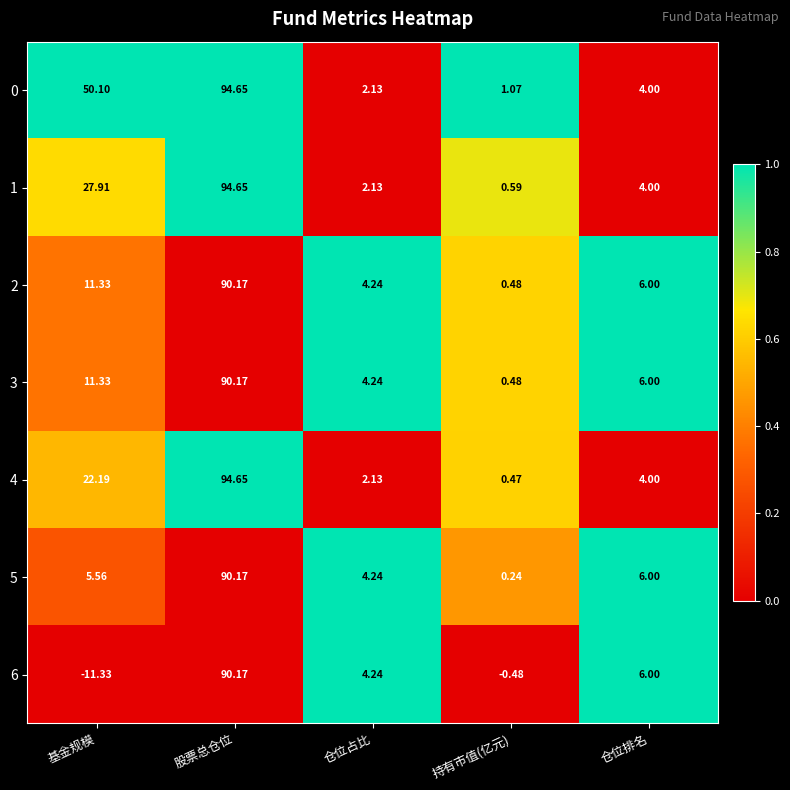

What is the maximum value shown in the chart?

94.7